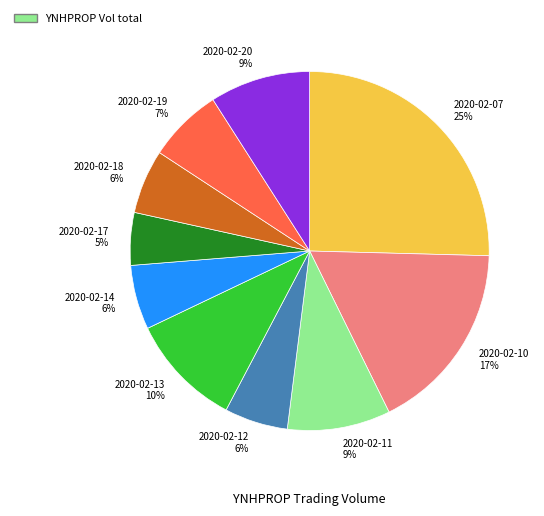

The 2020-02-18 6% slice represents 13% of the pie. True or false?

False